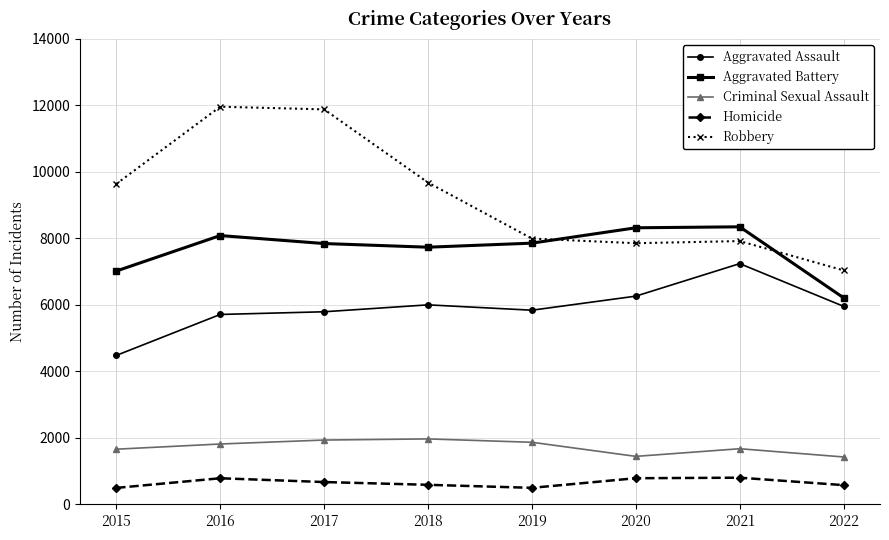

At how many categories does at least one series exceed 5086?

8